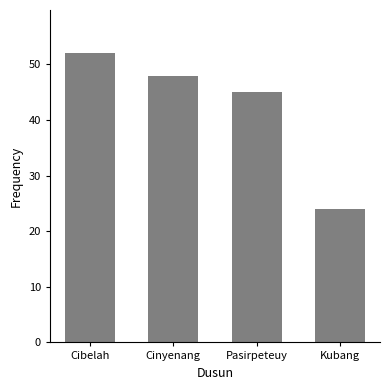

Read the value at Kubang, to the nearest 10.

20